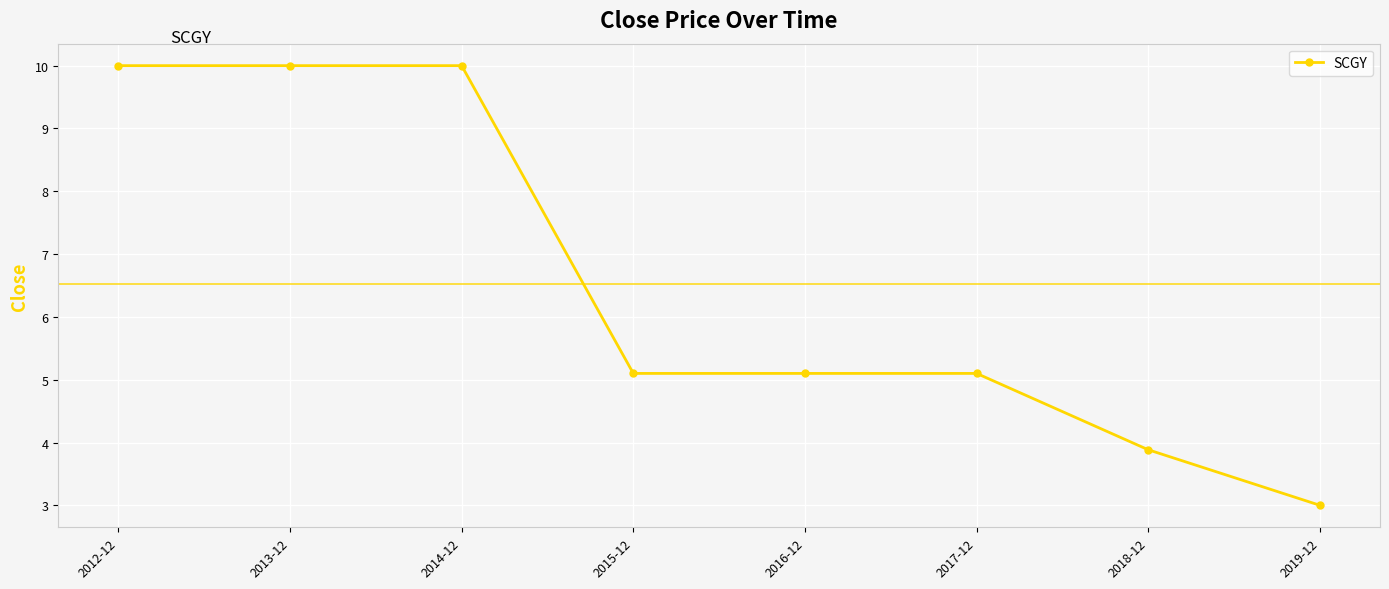

What is the smallest value displayed?

3.0